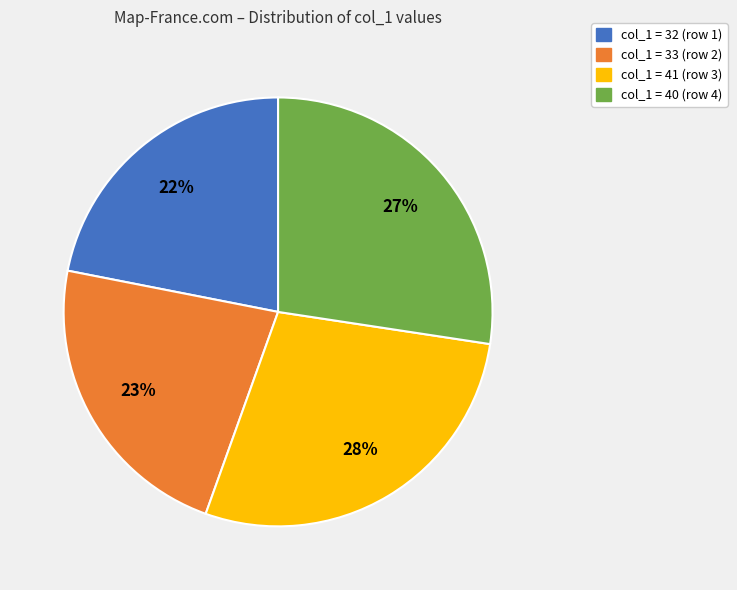

Which category has the smallest portion of the pie?

col_1 = 32 (row 1)